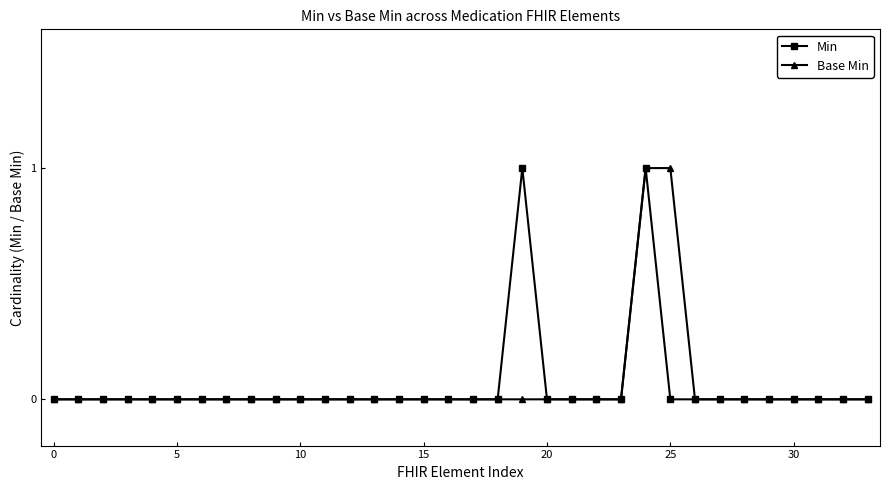

What are all the series names shown in the legend?

Min, Base Min